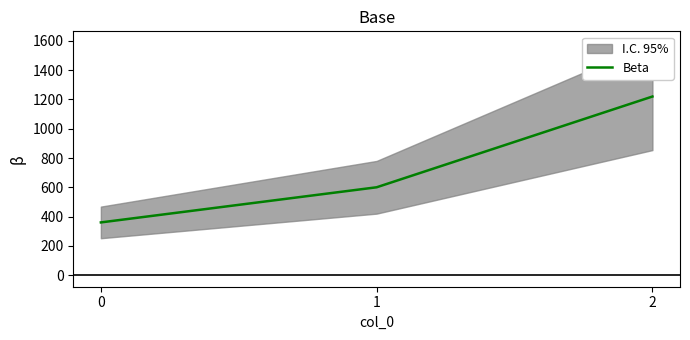

What is the value of the 3rd point from the left?

1220